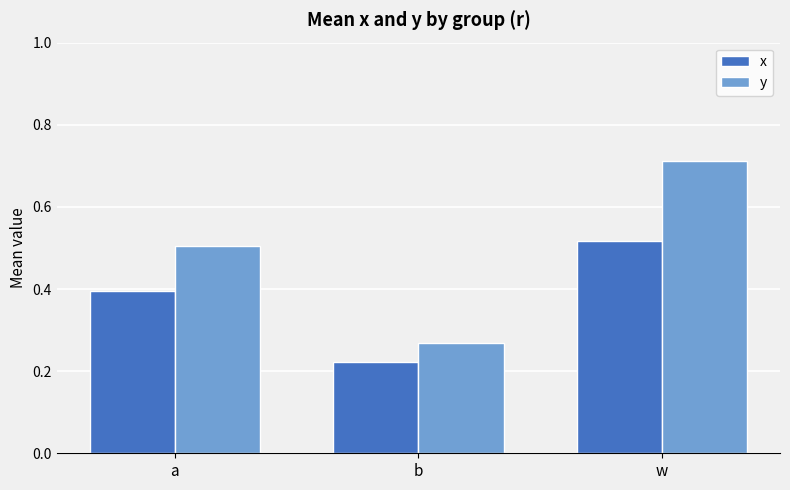

Which series has the largest range (max minus min)?

y